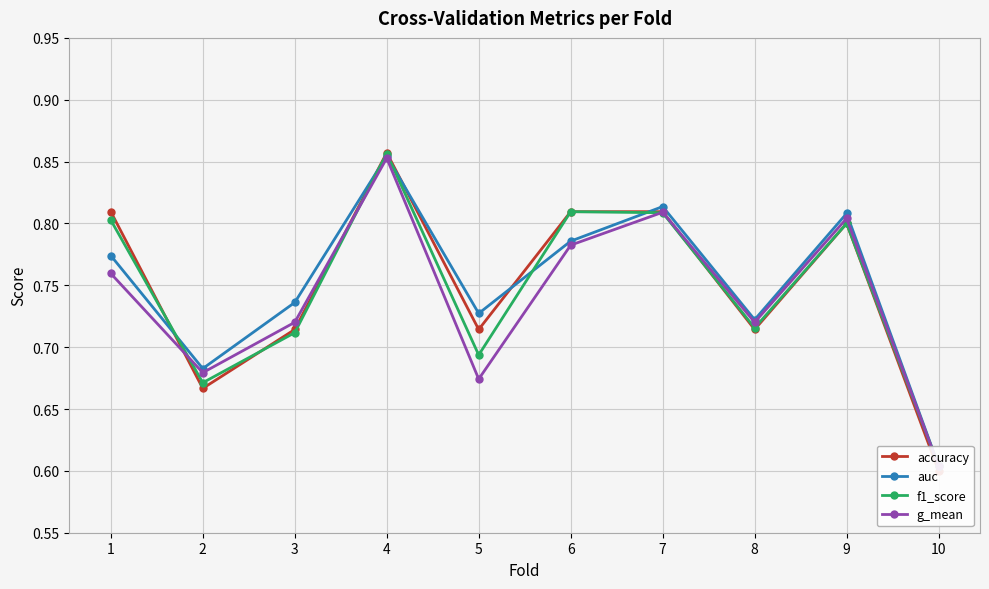

Reading left to right, list all the values displayed in this chart.

accuracy: 1=0.8	2=0.7	3=0.7	4=0.9	5=0.7	6=0.8	7=0.8	8=0.7	9=0.8	10=0.6
auc: 1=0.8	2=0.7	3=0.7	4=0.9	5=0.7	6=0.8	7=0.8	8=0.7	9=0.8	10=0.6
f1_score: 1=0.8	2=0.7	3=0.7	4=0.9	5=0.7	6=0.8	7=0.8	8=0.7	9=0.8	10=0.6
g_mean: 1=0.8	2=0.7	3=0.7	4=0.9	5=0.7	6=0.8	7=0.8	8=0.7	9=0.8	10=0.6